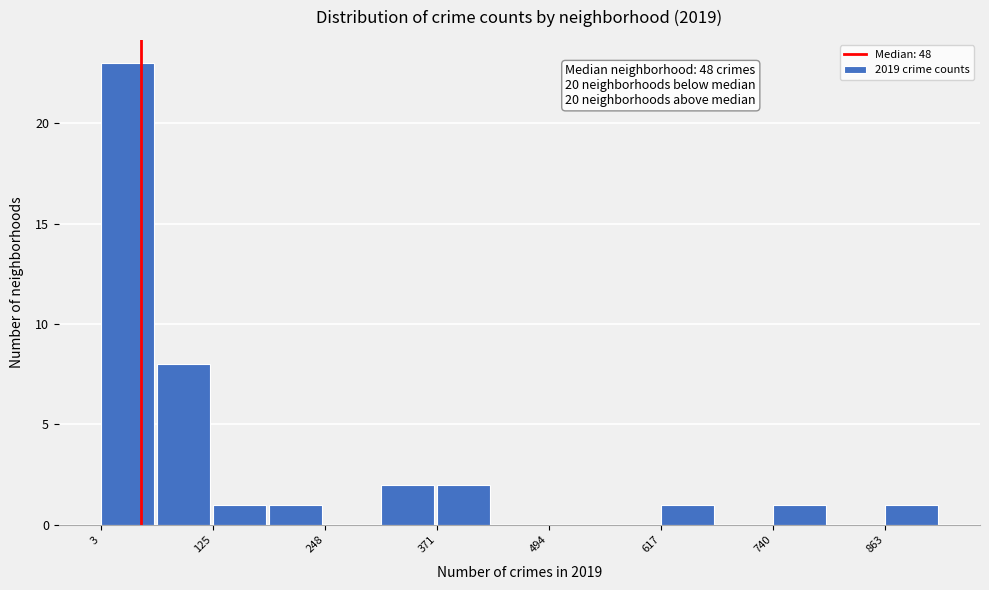

Around what value on the x-axis is the tallest bar? Give the approximate position of its centre, as read against the axis.

40